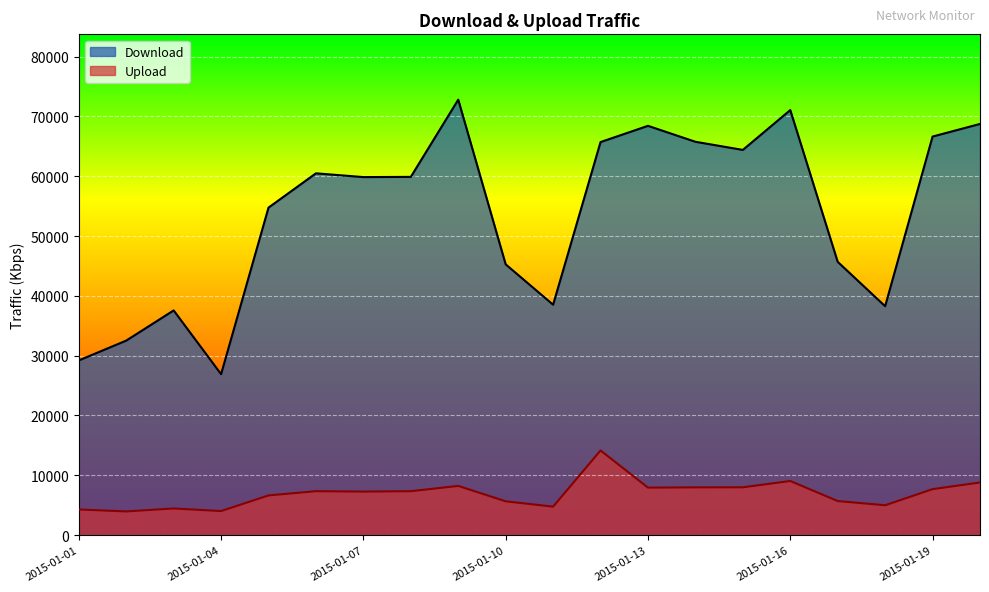

Rank the series at 2015-01-20 from highest to lowest value.

Download, Upload